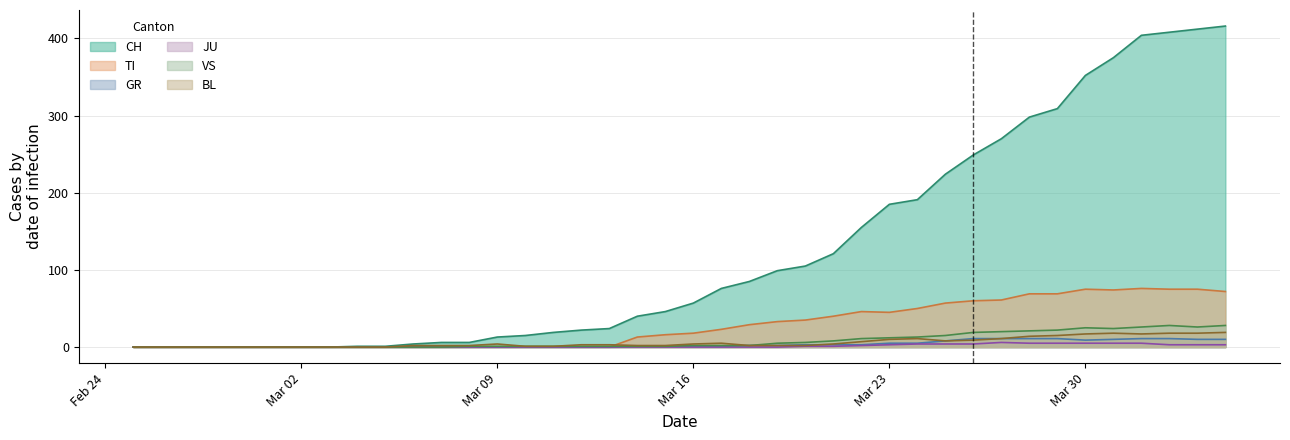

What is the maximum value for TI?

76